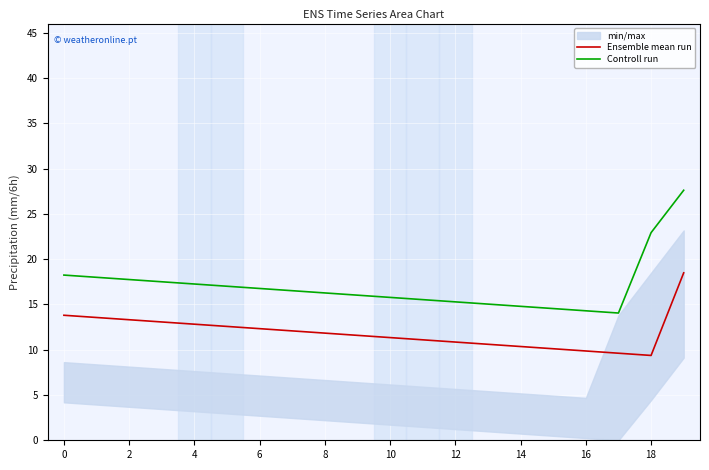

What is the value of the Controll run point at the 8th from the left?

16.5